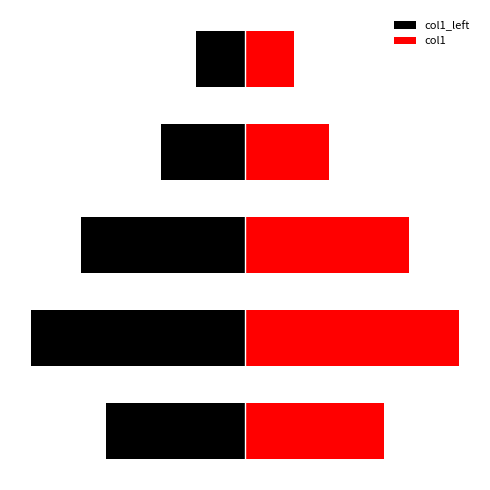

At which category does the chart reach its minimum across all series?

1